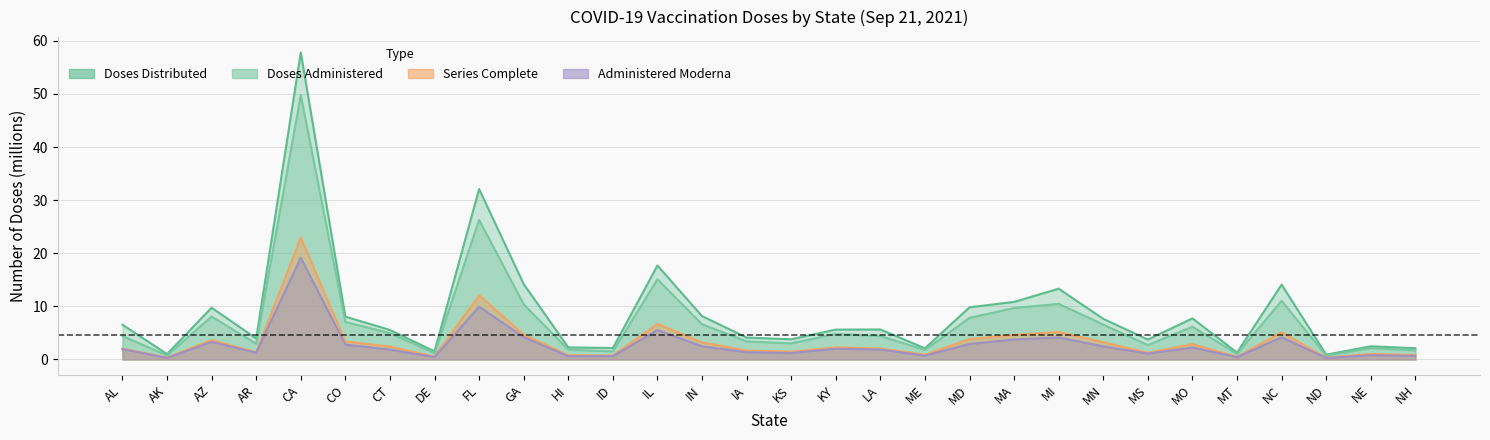

What is the spread (max minus min) of values at ID?

1.5